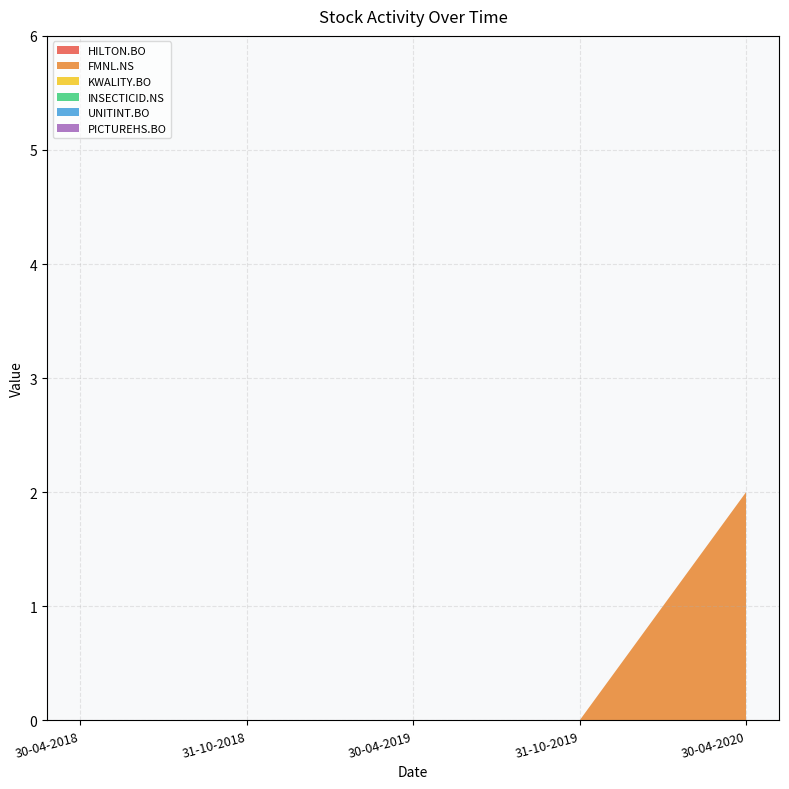

Reading left to right, what are all the values shown in this chart?

HILTON.BO: 30-04-2018=0	31-10-2018=0	30-04-2019=0	31-10-2019=0	30-04-2020=0
FMNL.NS: 30-04-2018=0	31-10-2018=0	30-04-2019=0	31-10-2019=0	30-04-2020=2
KWALITY.BO: 30-04-2018=0	31-10-2018=0	30-04-2019=0	31-10-2019=0	30-04-2020=0
INSECTICID.NS: 30-04-2018=0	31-10-2018=0	30-04-2019=0	31-10-2019=0	30-04-2020=0
UNITINT.BO: 30-04-2018=0	31-10-2018=0	30-04-2019=0	31-10-2019=0	30-04-2020=0
PICTUREHS.BO: 30-04-2018=0	31-10-2018=0	30-04-2019=0	31-10-2019=0	30-04-2020=0